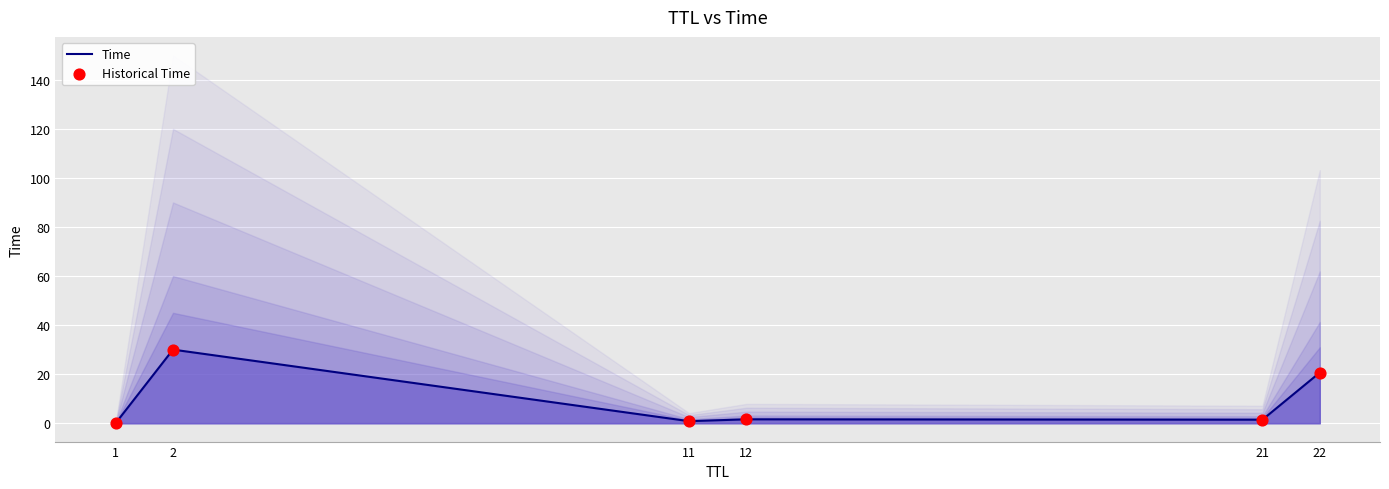

Which series contains the highest Y value?

Time